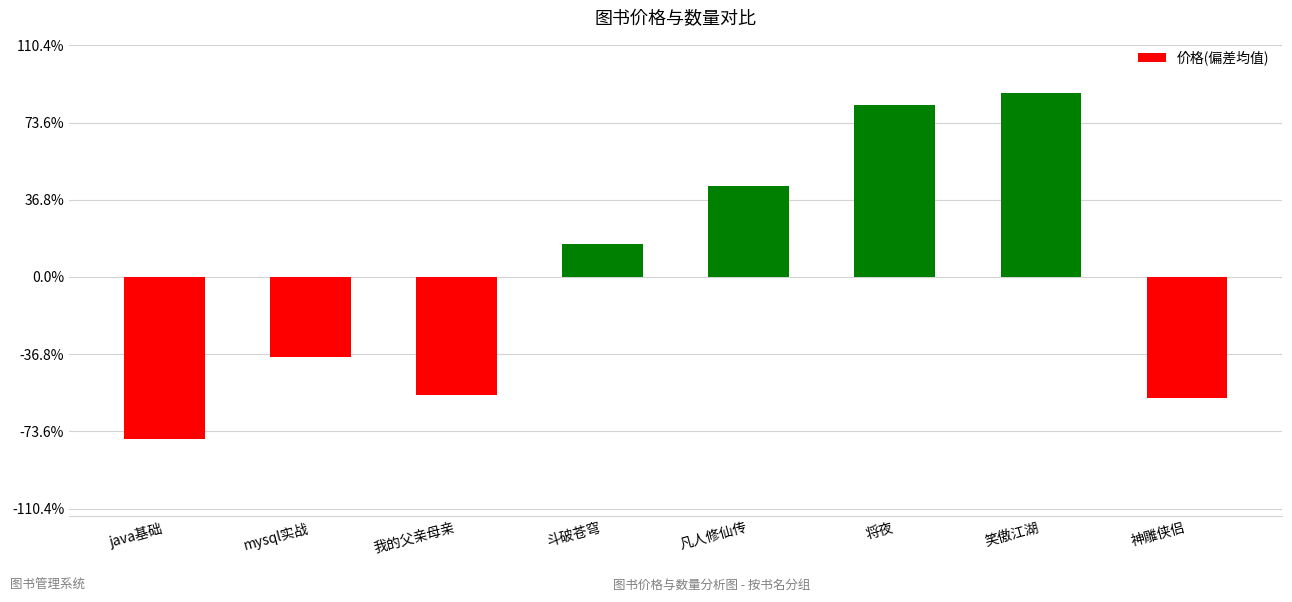

Does the chart contain any negative values?

Yes